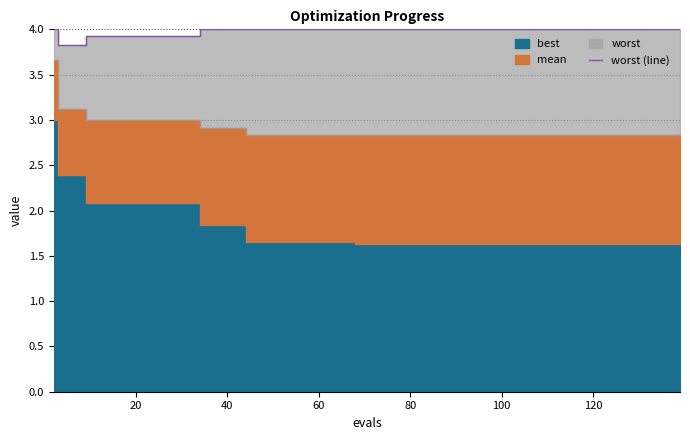

What is the sum of all values?

159.2